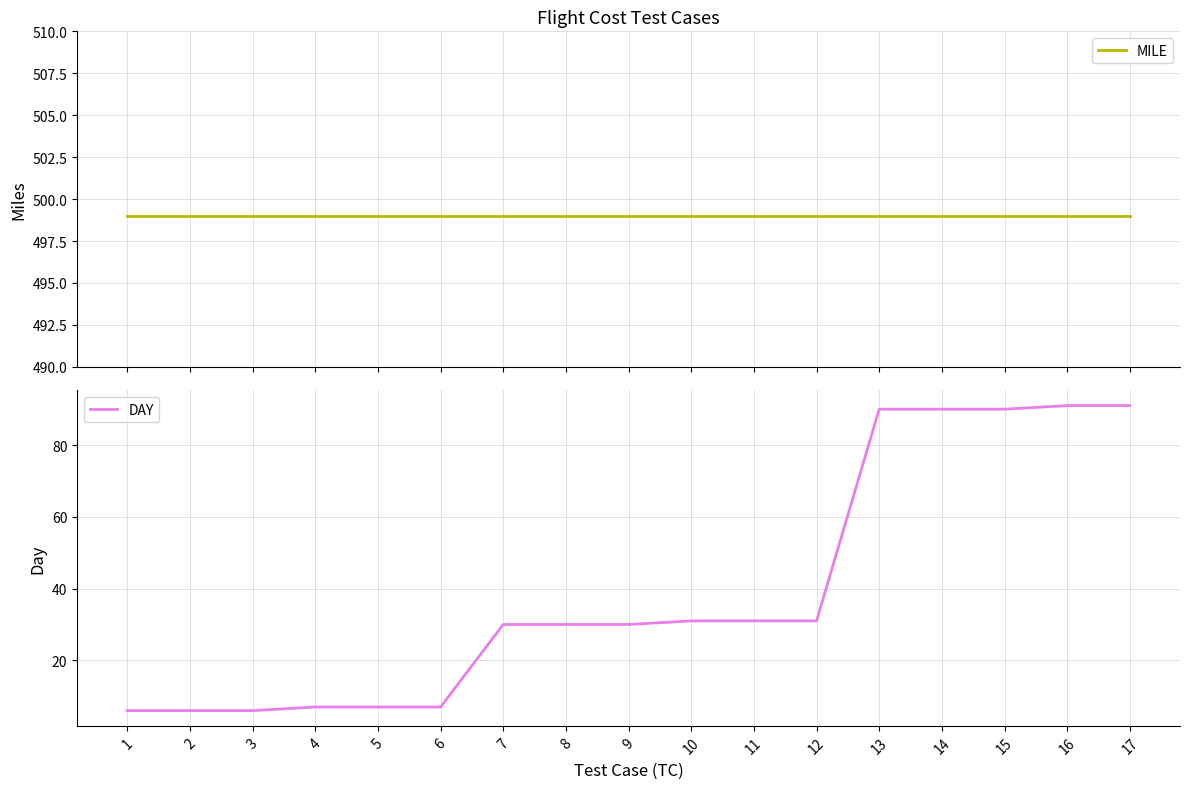

What is the average value of the DAY series?

40